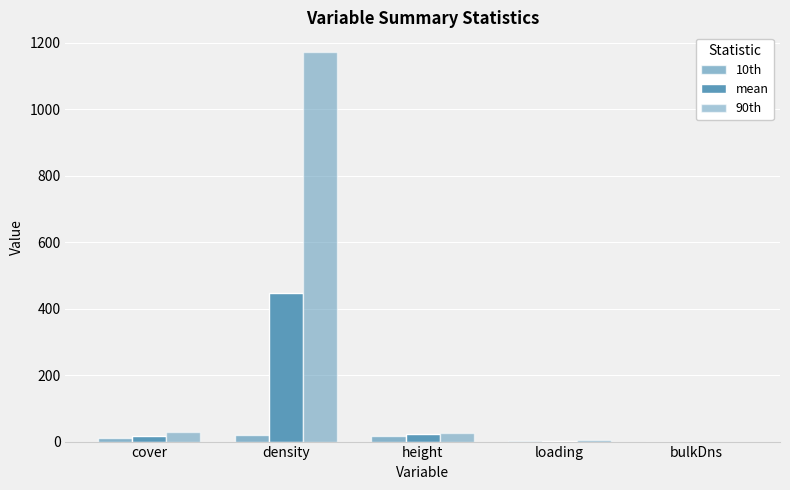

What is the value of the mean bar at the 1st from the left?

18.1